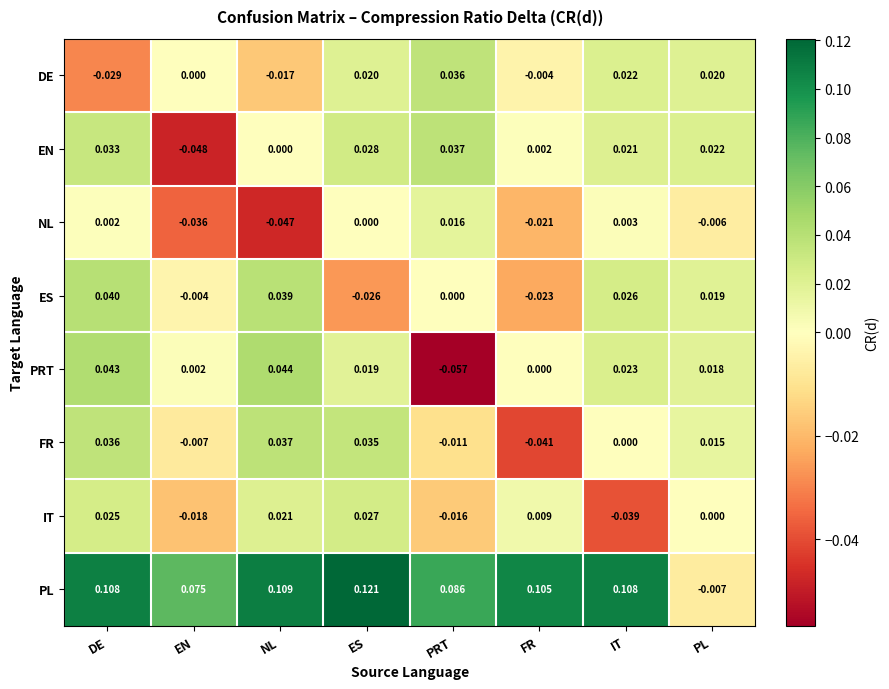

Which series has the largest range (max minus min)?

PL